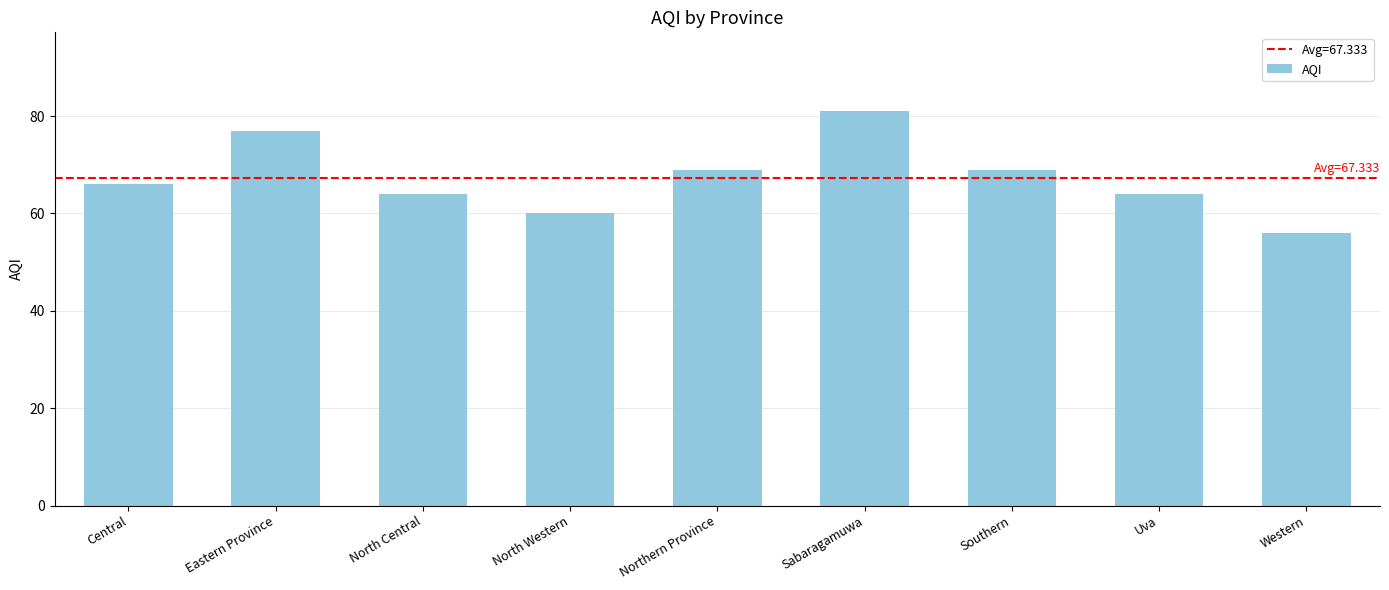

What is the difference between the maximum and minimum values?

25